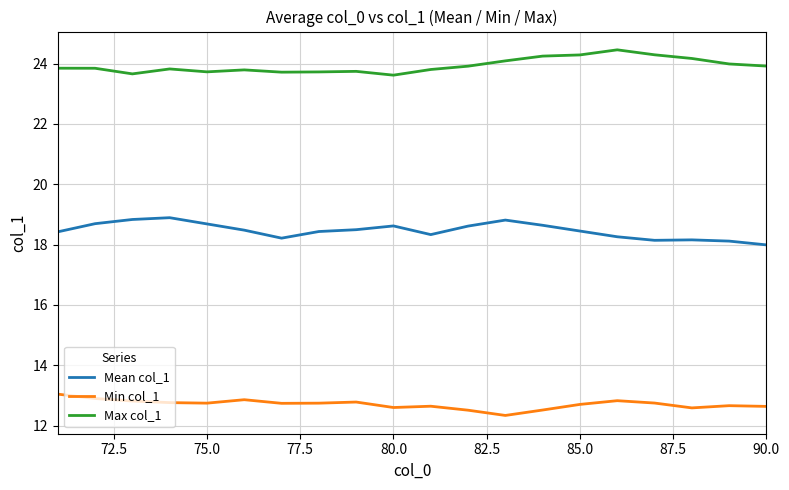

True or false: Max col_1 and Min col_1 cross at least once.

False